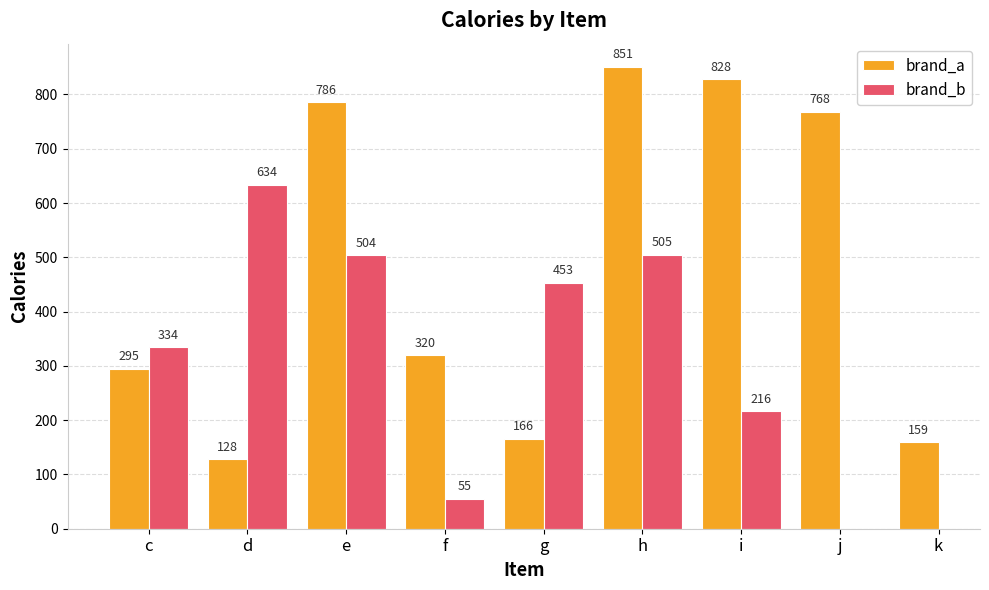

Which series changed the most between g and h?

brand_a